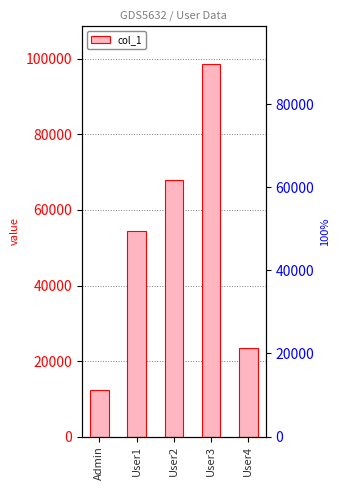

Reading right to left, transcribe all the data shown in this chart.

23456	98765	67898	54321	12345